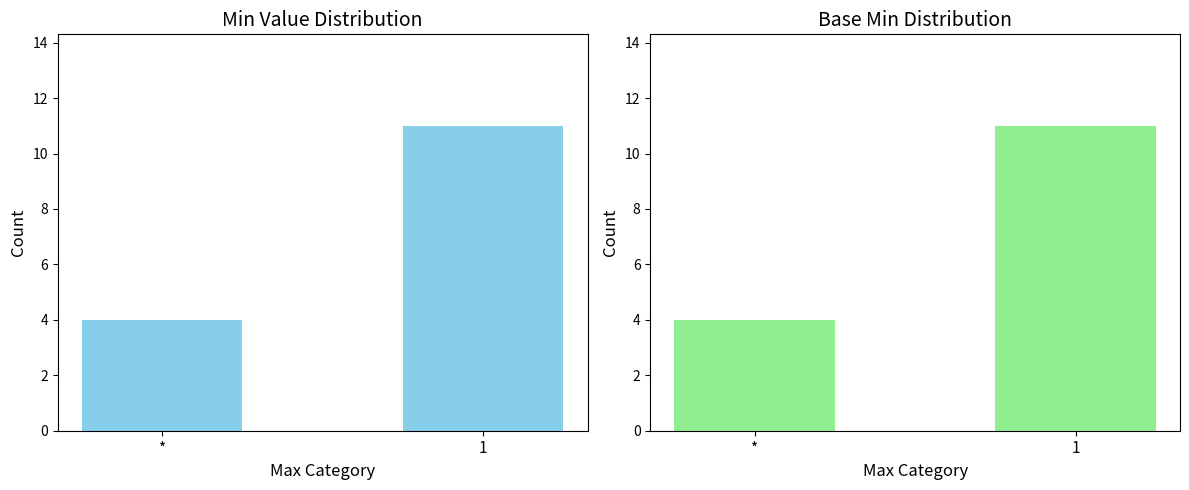

Is it true that Base Min equals 6 at 1?

False